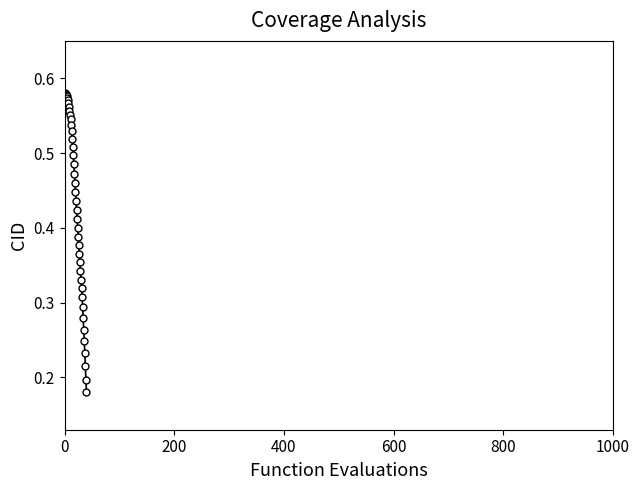

What is the sum of all values?

17.1